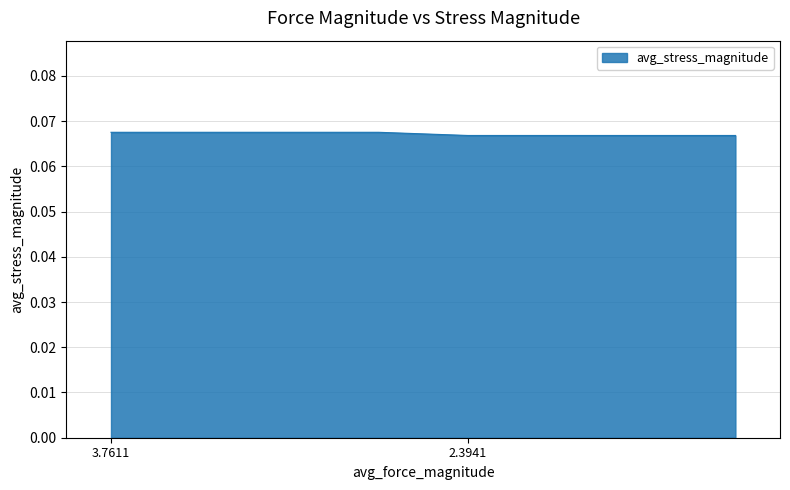

How many values are between 0 and 1?

8